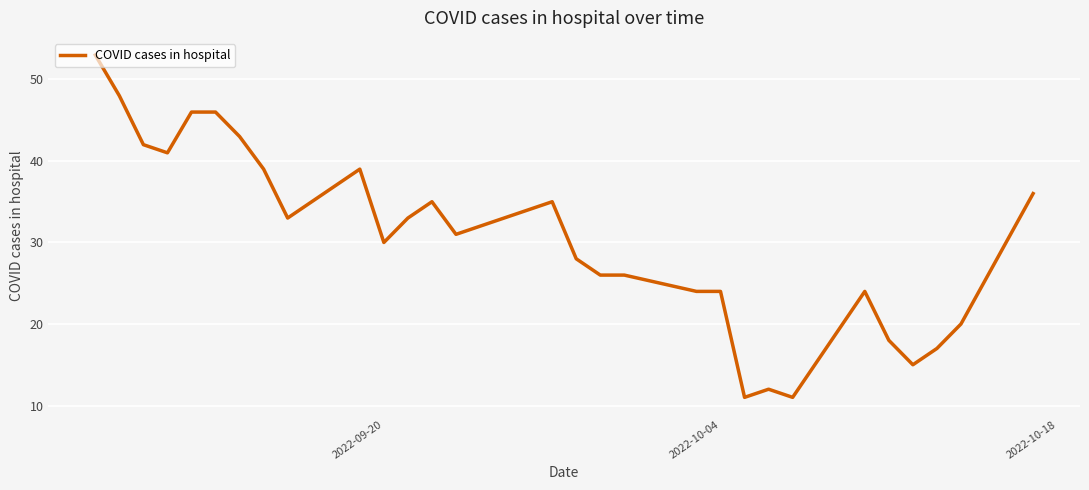

What is the average value?

31